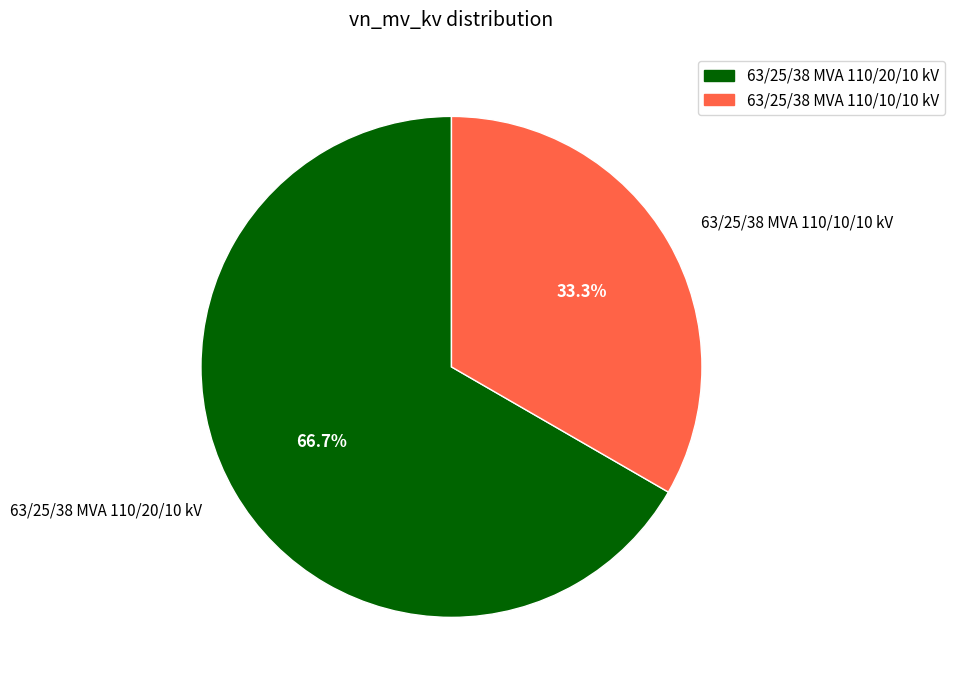

True or false: 63/25/38 MVA 110/20/10 kV accounts for 67% of the total.

True